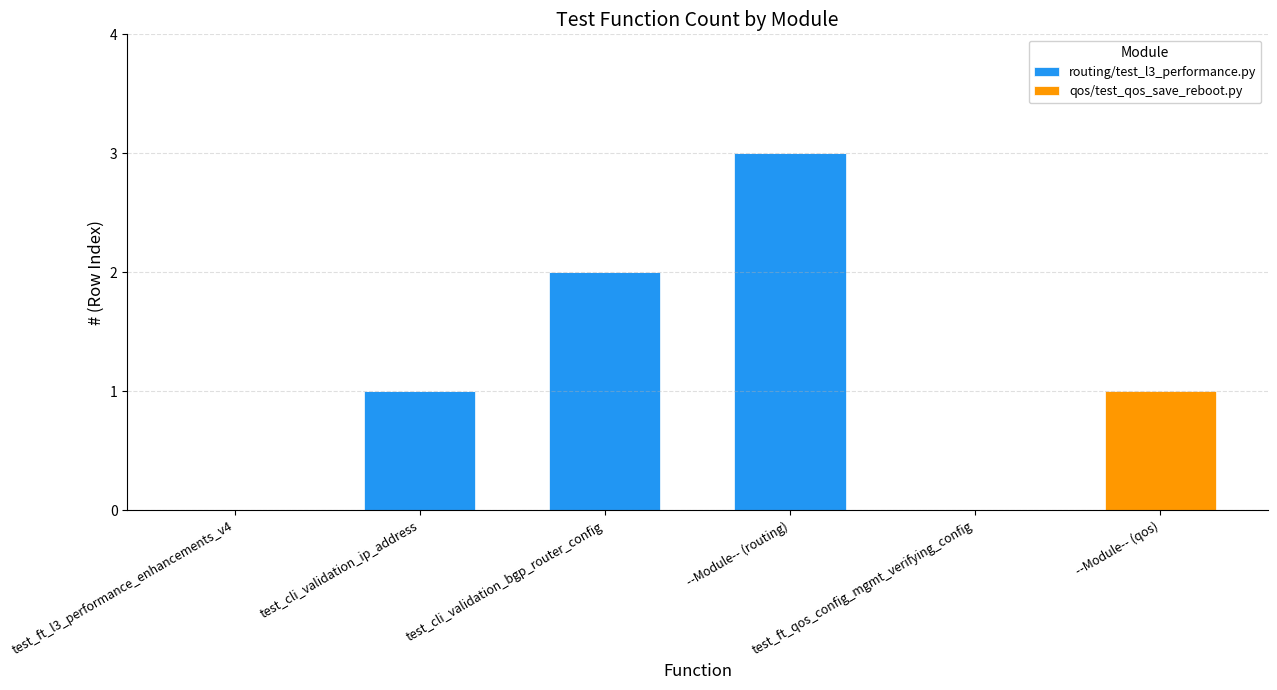

The routing/test_l3_performance.py series shows 0 at test_ft_l3_performance_enhancements_v4. True or false?

True